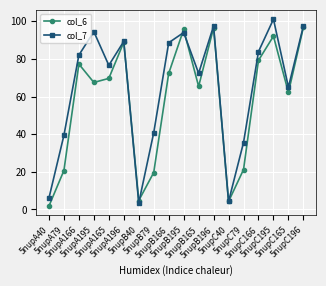

Rank the series by their average value, from lowest to highest.

col_6, col_7